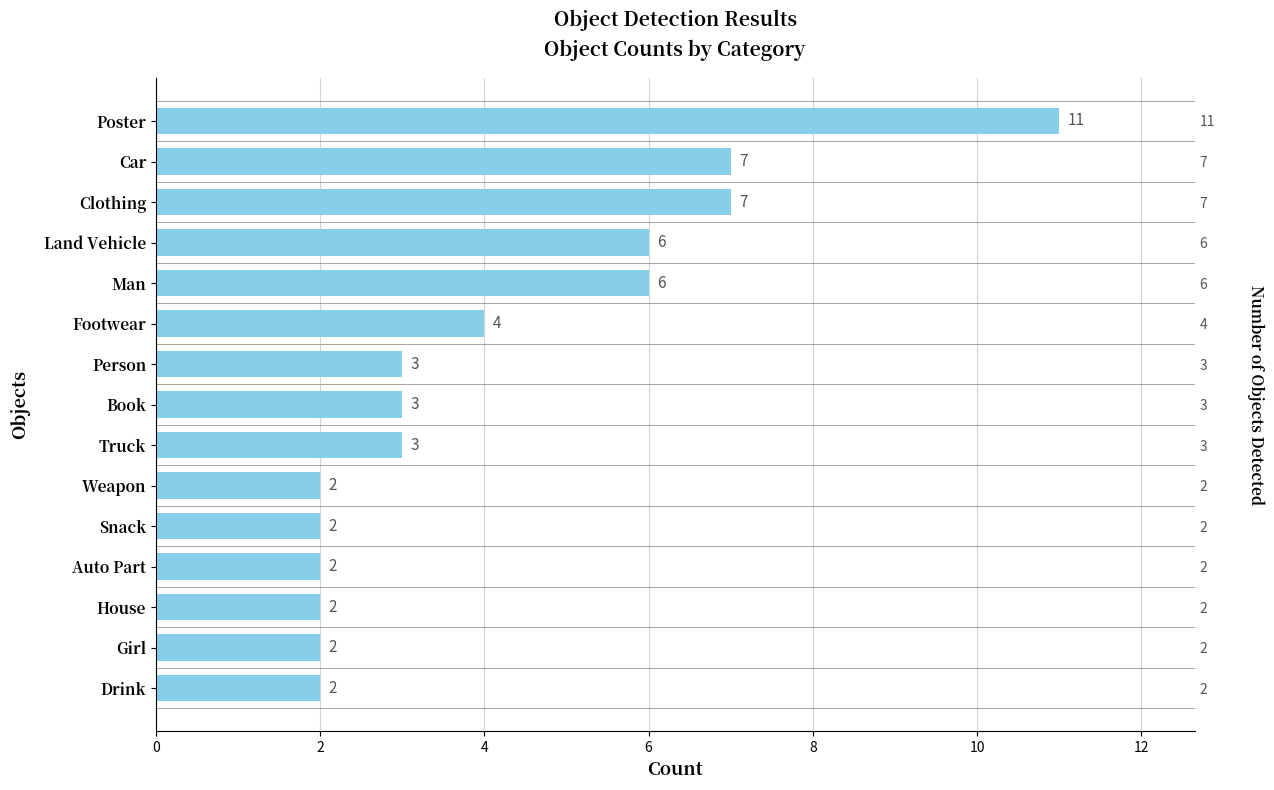

Does the chart contain stacked bars?

No